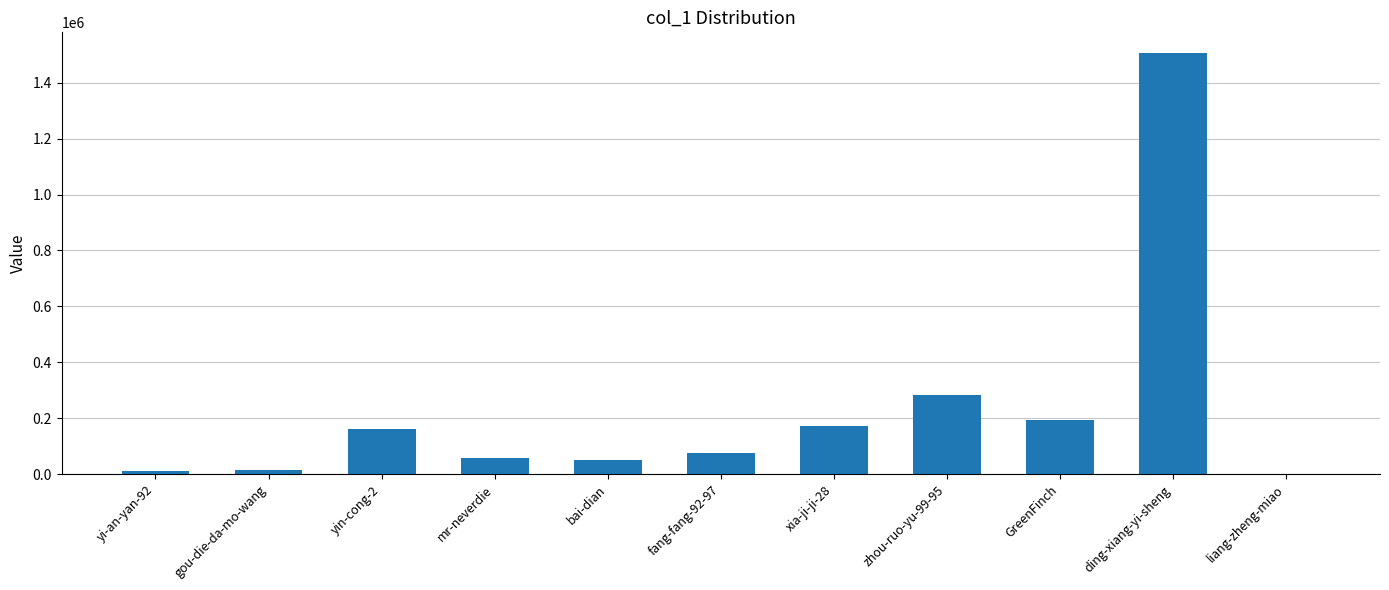

How many categories are shown in the chart?

11